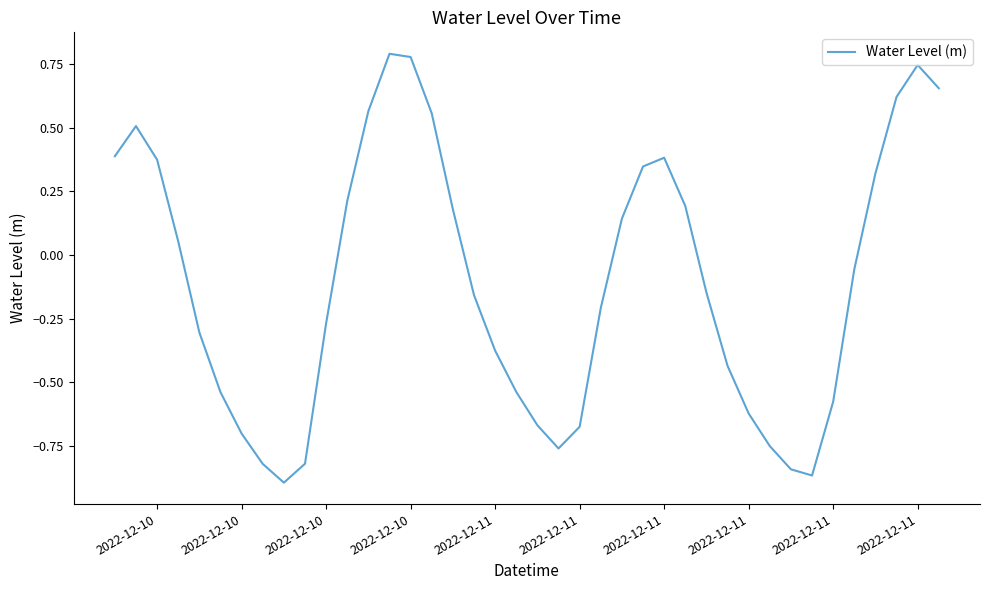

How many distinct data groups are displayed?

1